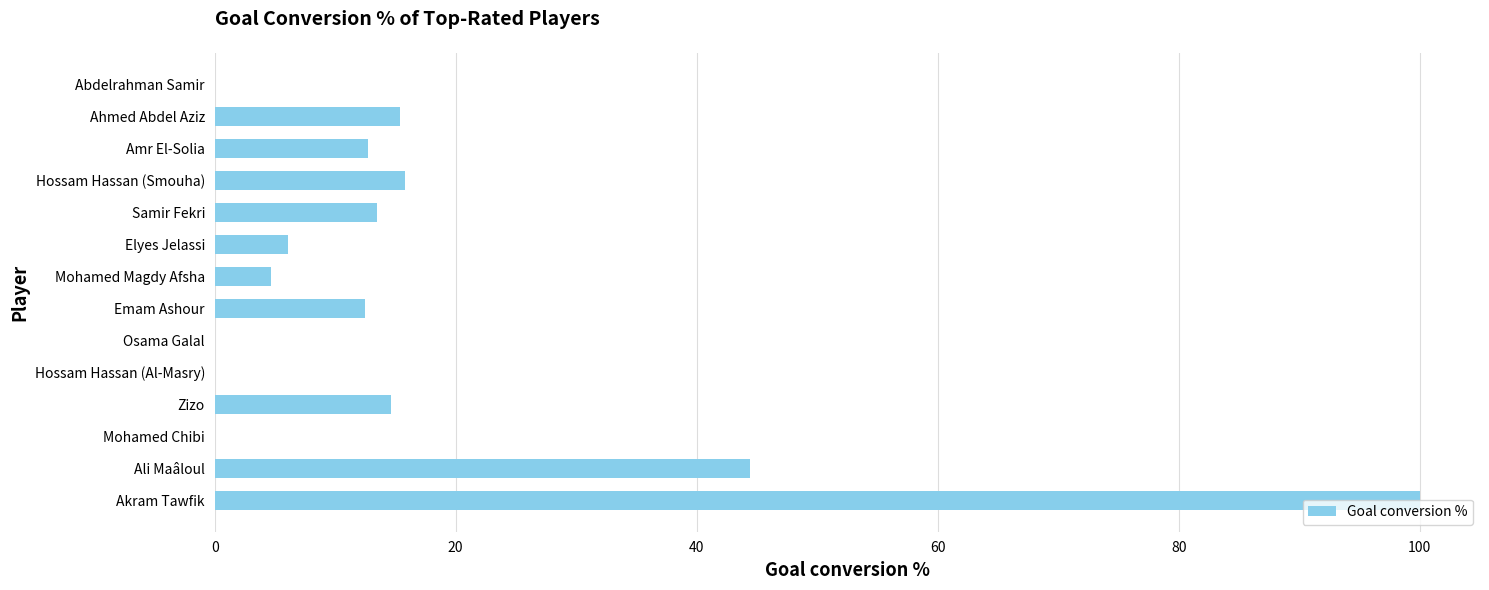

Are the bars horizontal?

Yes